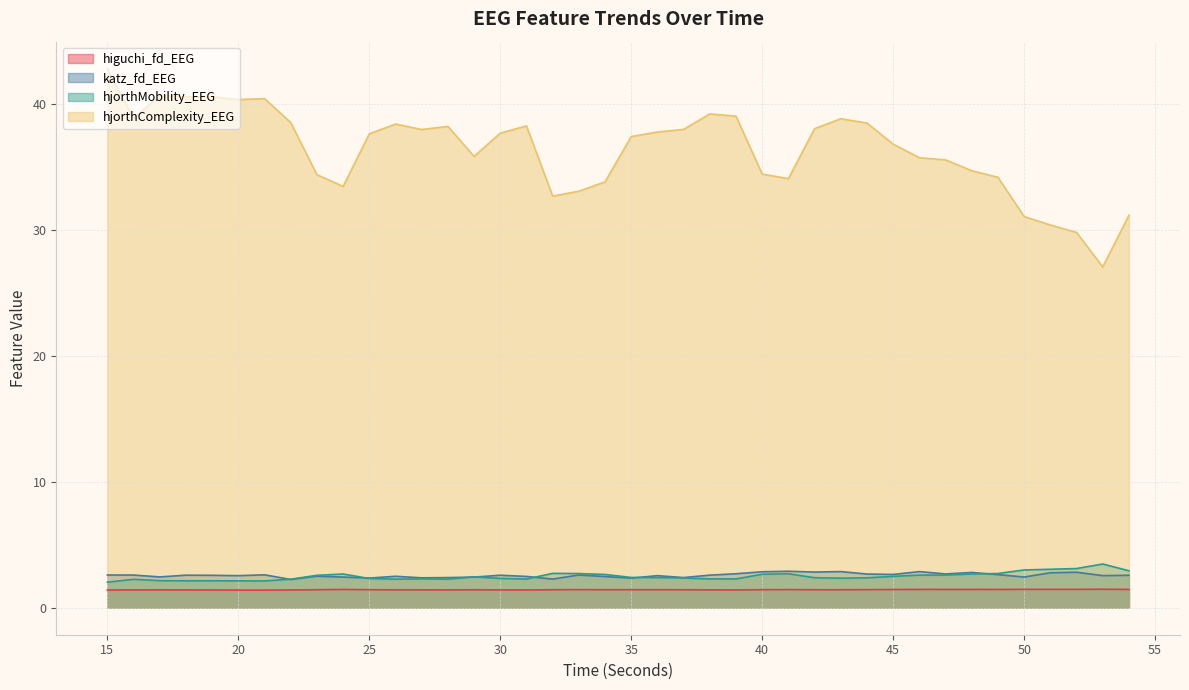

How many interior local peaks does the hjorthMobility_EEG series have?

8